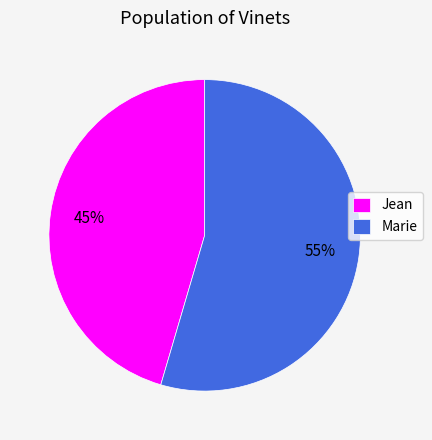

What is the majority slice?

Marie